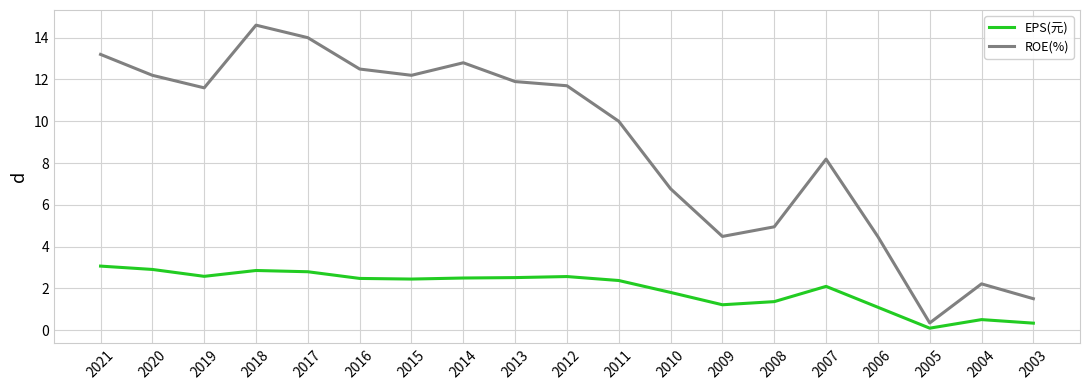

Which label corresponds to the smallest value in the chart?

2005